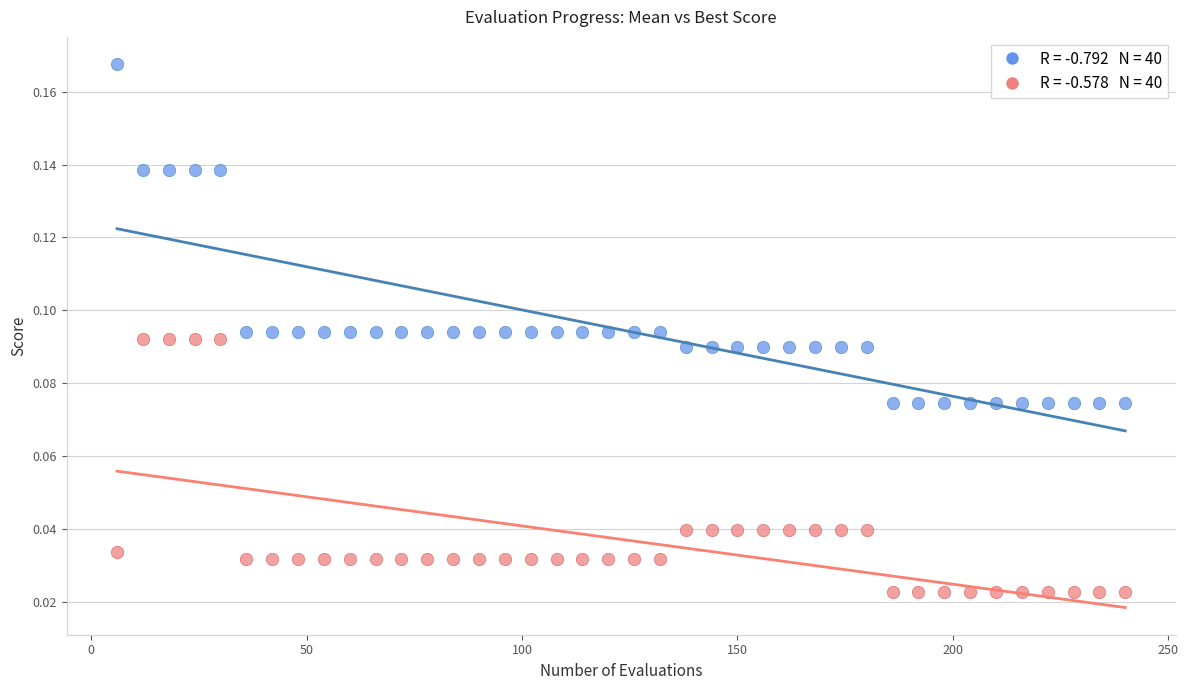

Across all data points, what is the range of X values (max minus min)?

234.0